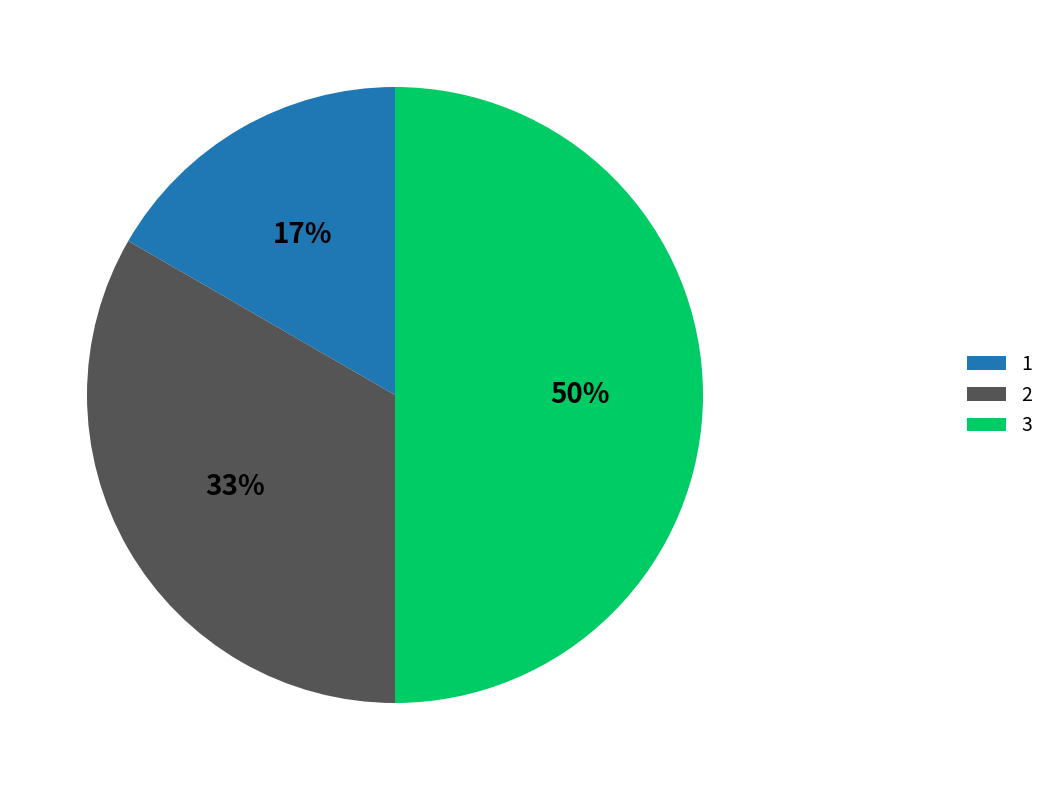

Rank the categories by value from lowest to highest.

1, 2, 3